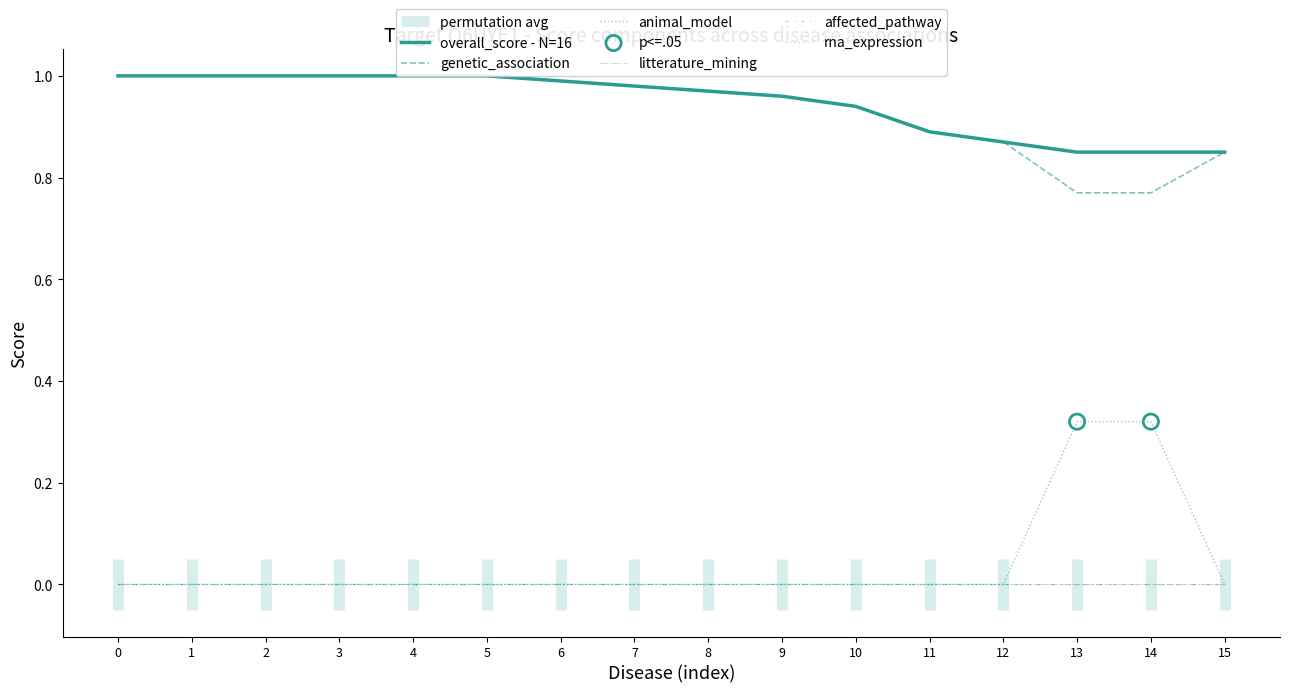

Is the value of overall_score - N=16 at 14 greater than the value of rna_expression at 9?

Yes